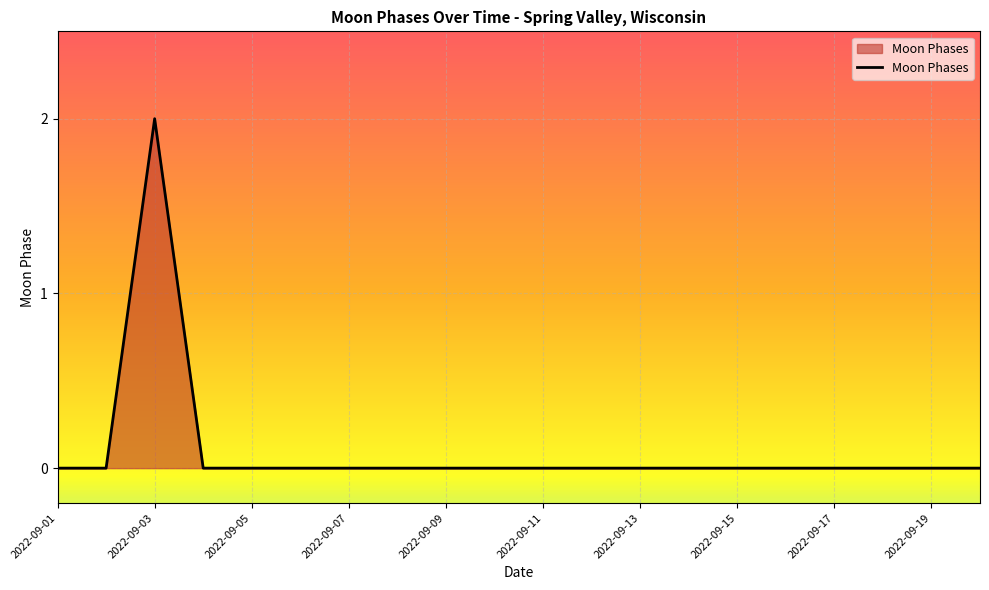

Does the chart have visible grid lines?

Yes